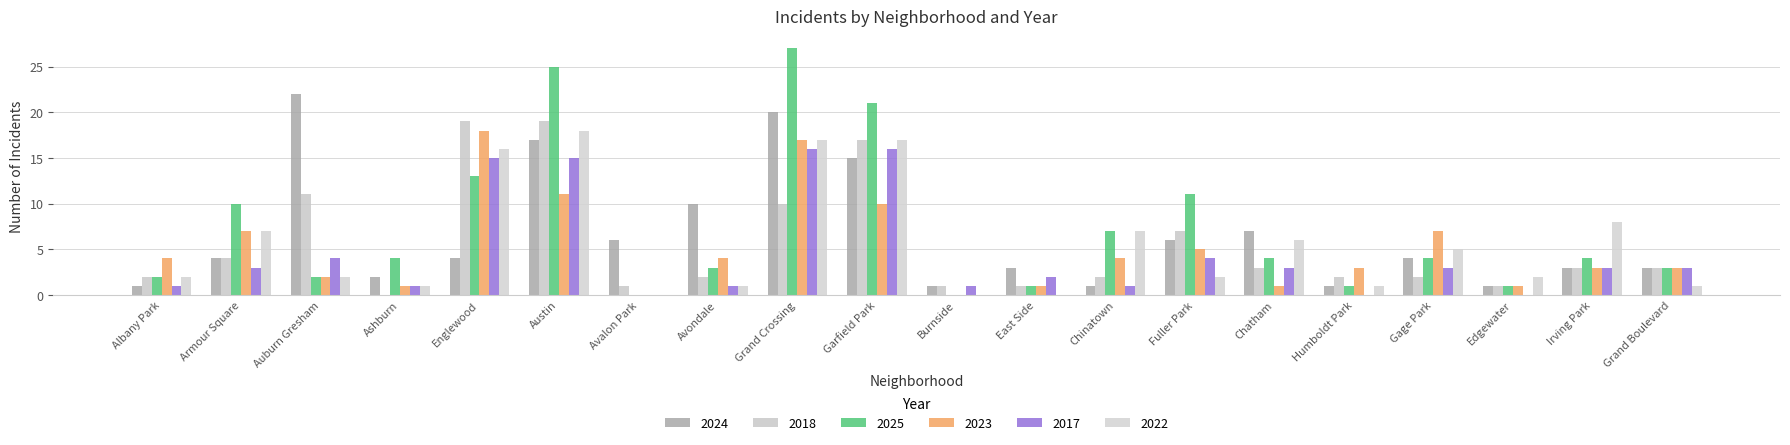

What is the label of the 16th bar from the left?

Humboldt Park